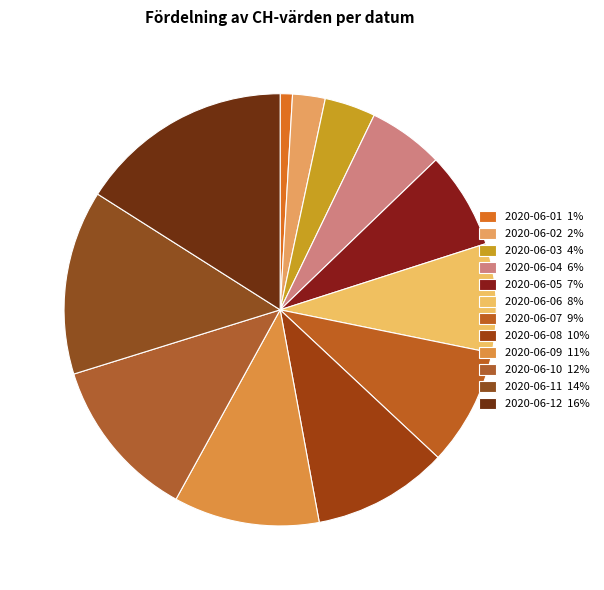

To the nearest percent, what is the difference between the largest and smallest slice percentages?

15%